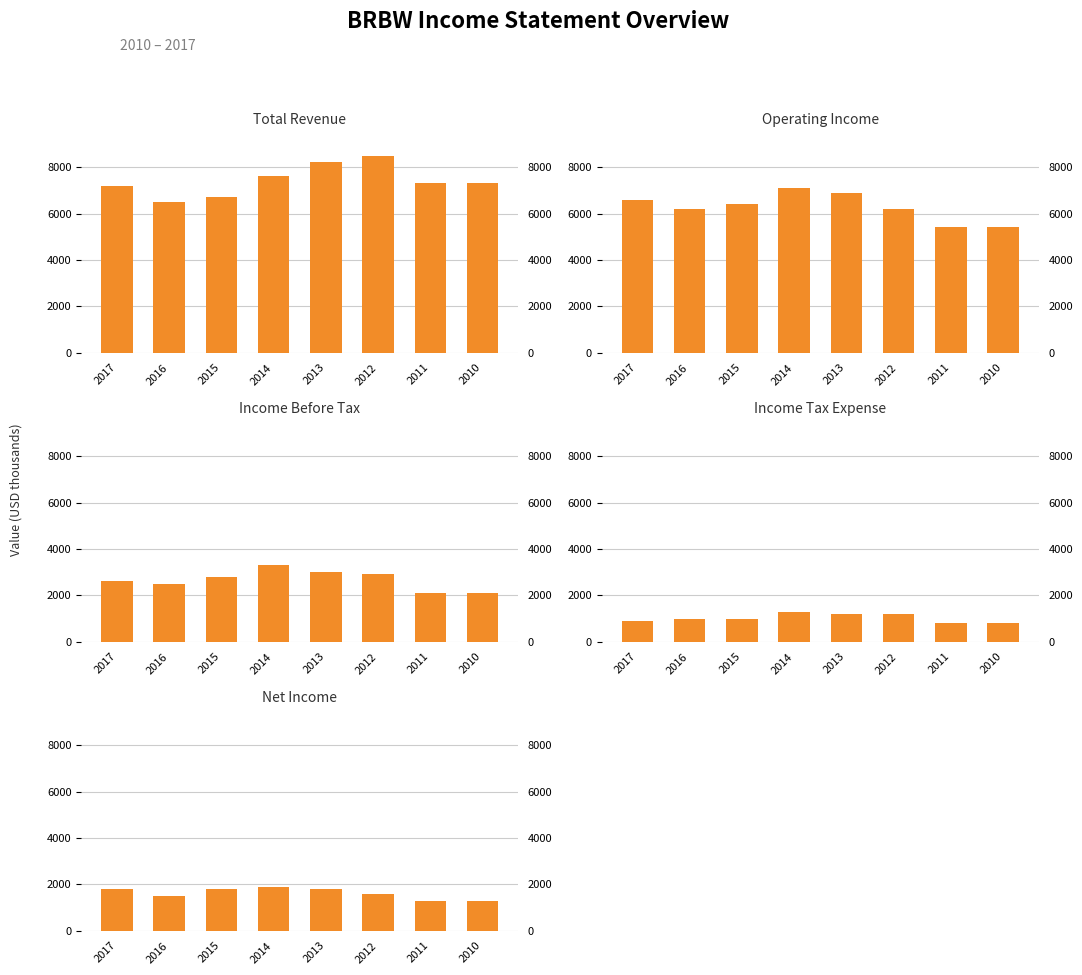

What is the highest value of the Net Income series?

1900